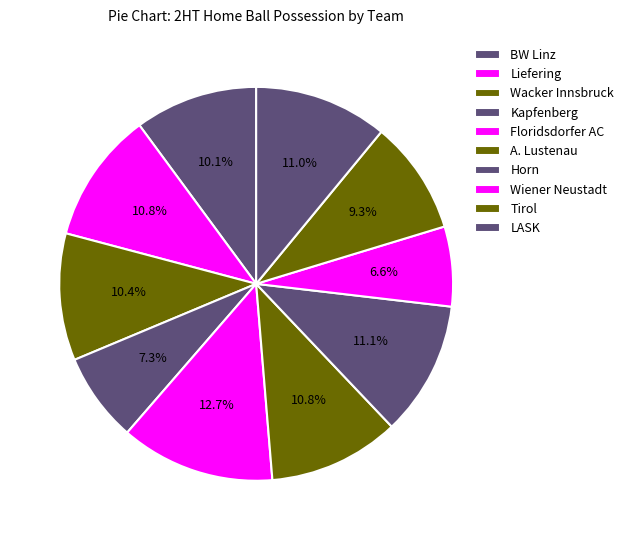

Does any single category account for the majority?

No